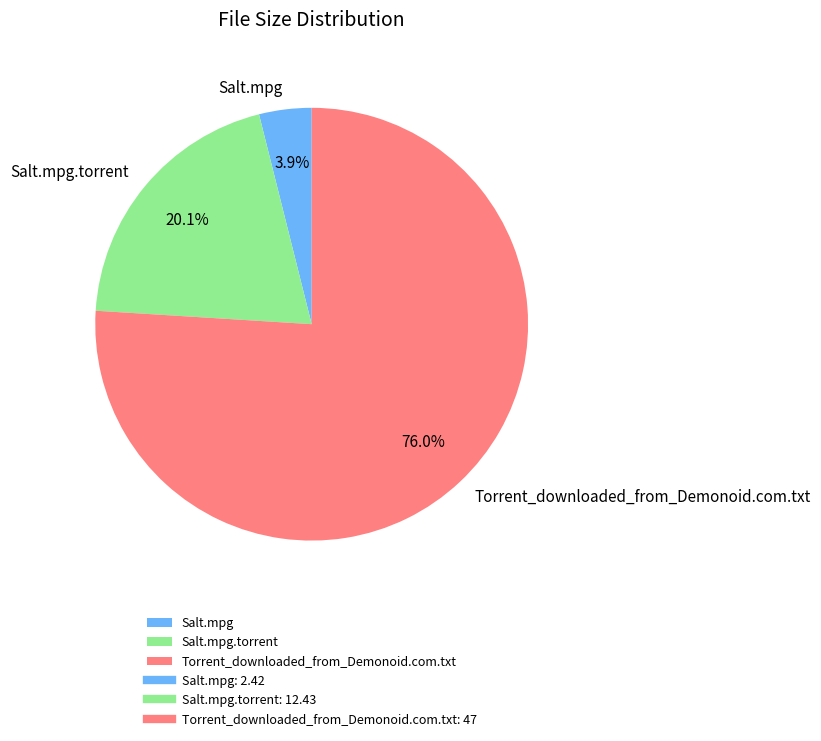

Is it true that Torrent_downloaded_from_Demonoid.com.txt is 76% of the pie?

True